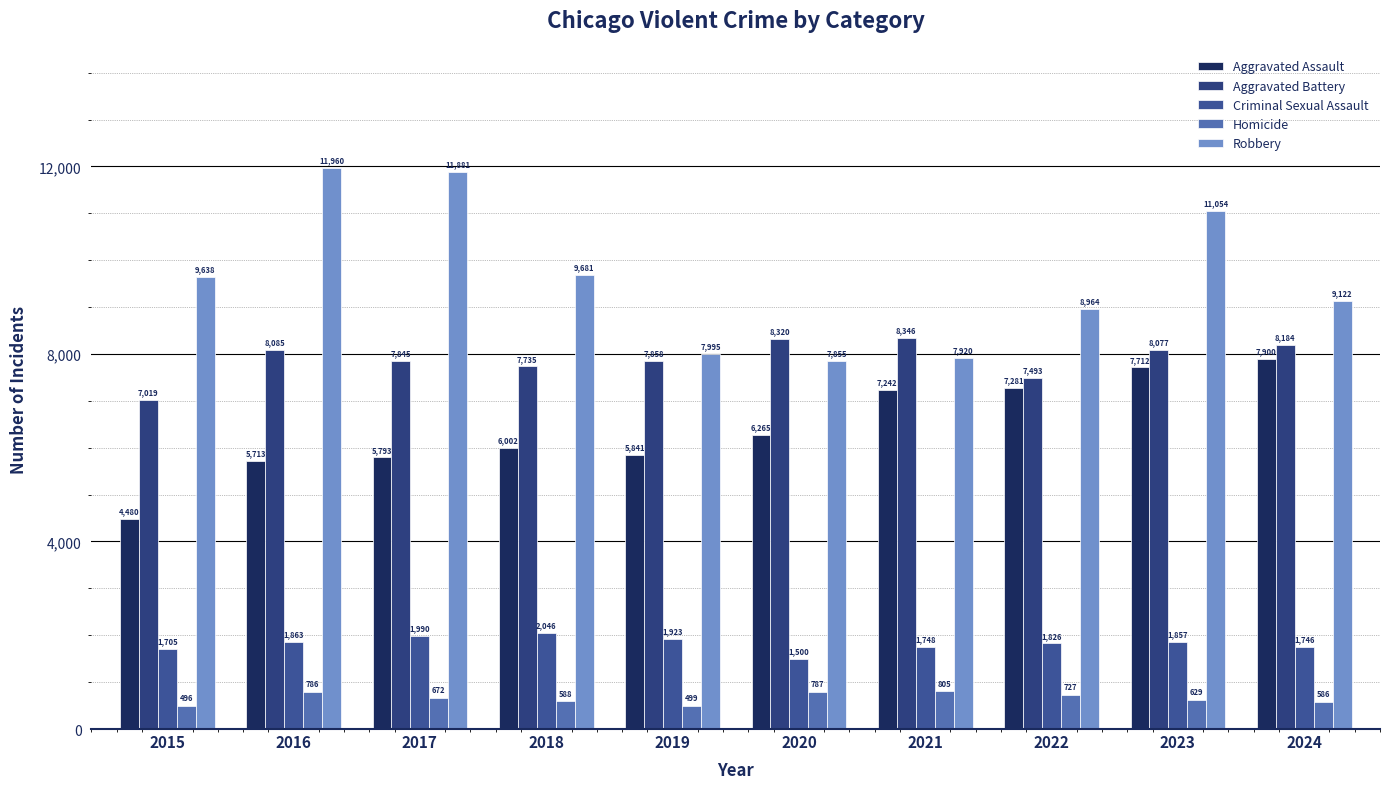

What is the difference between the maximum and second lowest values in the Criminal Sexual Assault series?

341